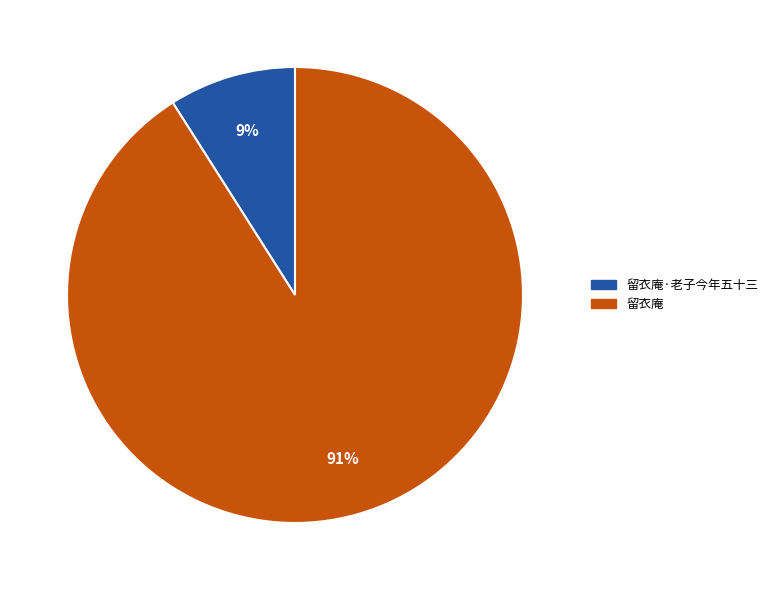

To the nearest percent, what portion does 留衣庵 represent?

91%